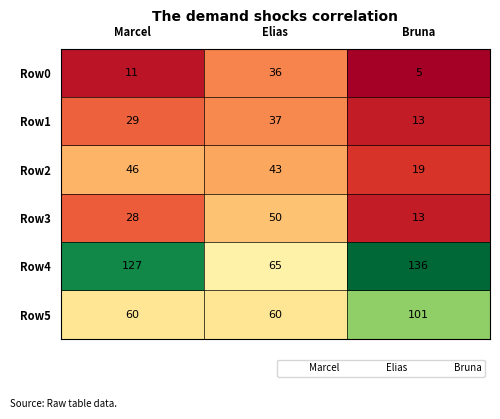

Reading left to right, what are all the values shown in this chart?

Row0: 11	36	5
Row1: 29	37	13
Row2: 46	43	19
Row3: 28	50	13
Row4: 127	65	136
Row5: 60	60	101